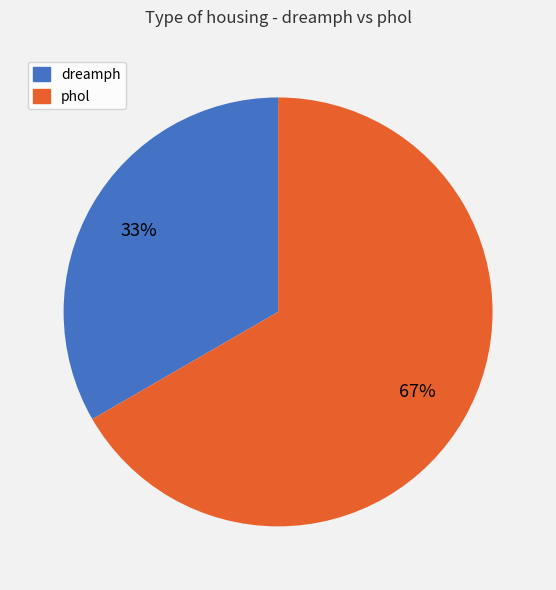

Does dreamph account for over 50% of the chart?

No